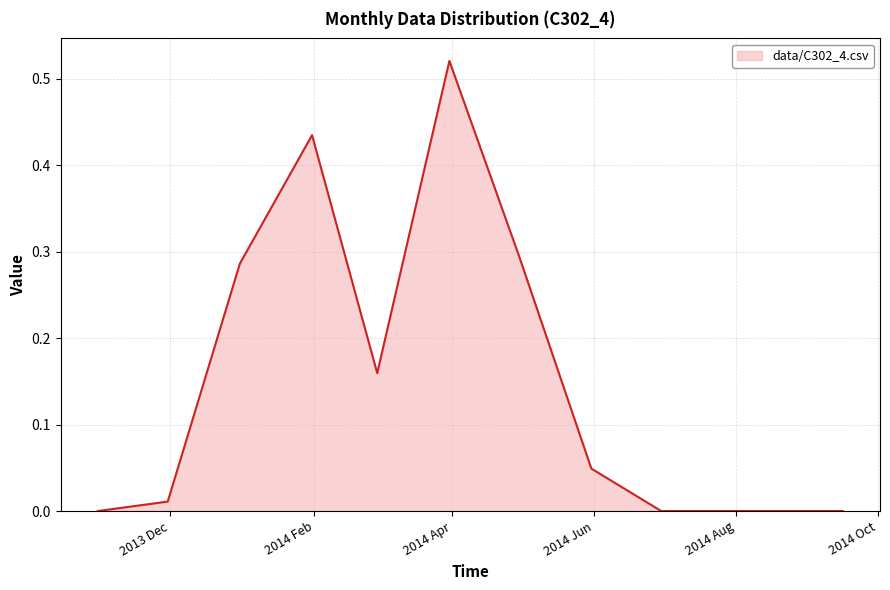

How many lines are shown in the chart?

1